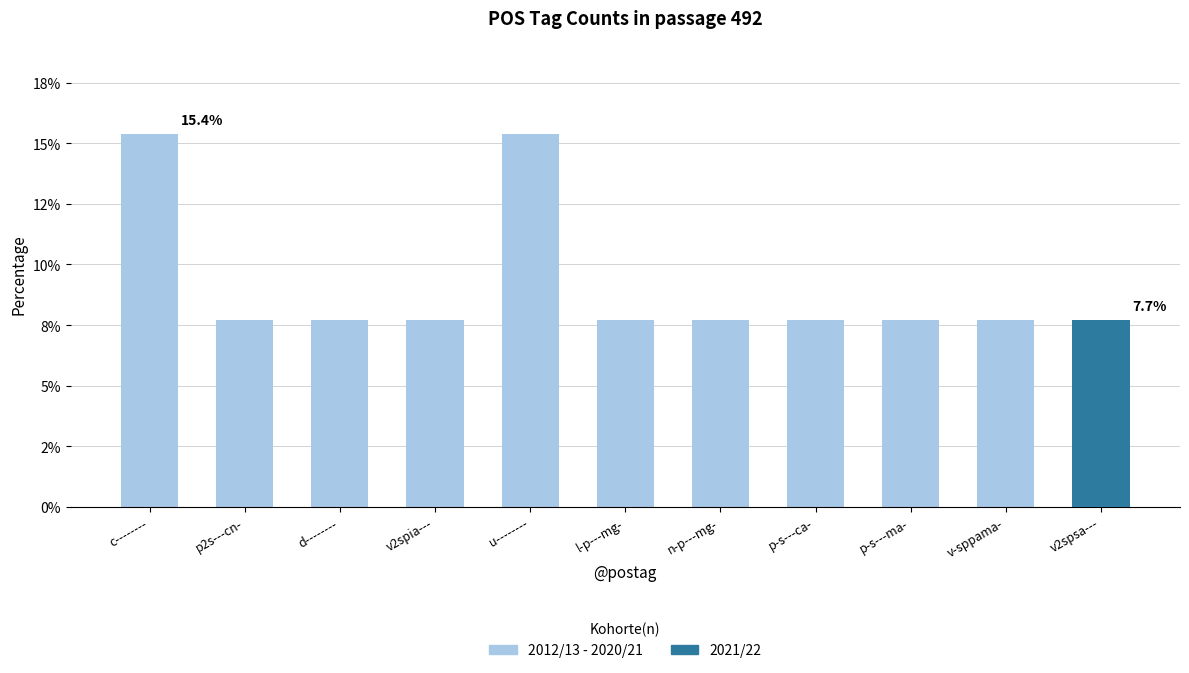

What are all the series names shown in the legend?

2012/13 - 2020/21, 2021/22